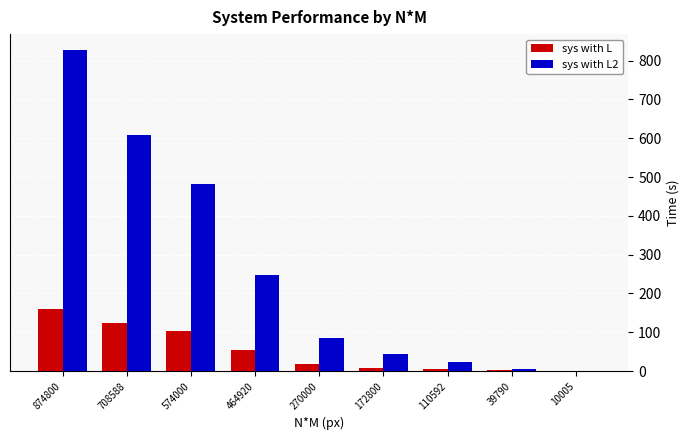

Where is sys with L2 nearest to the value 413?

574000